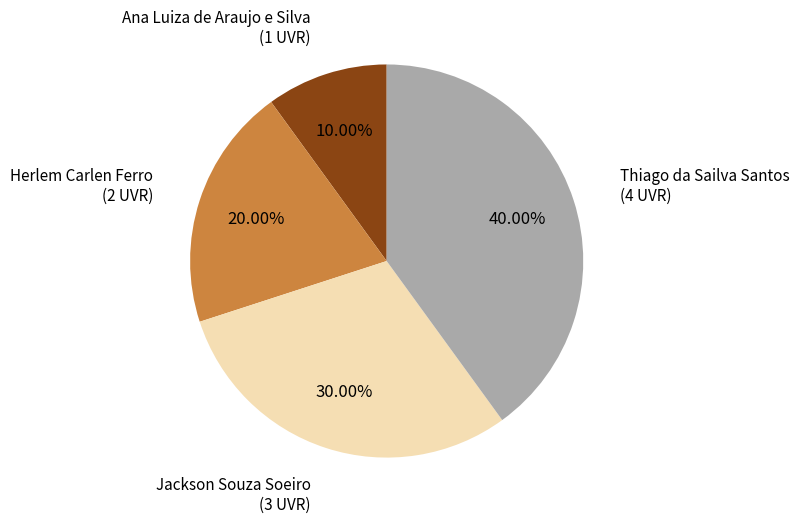

How many slices are in this pie chart?

4